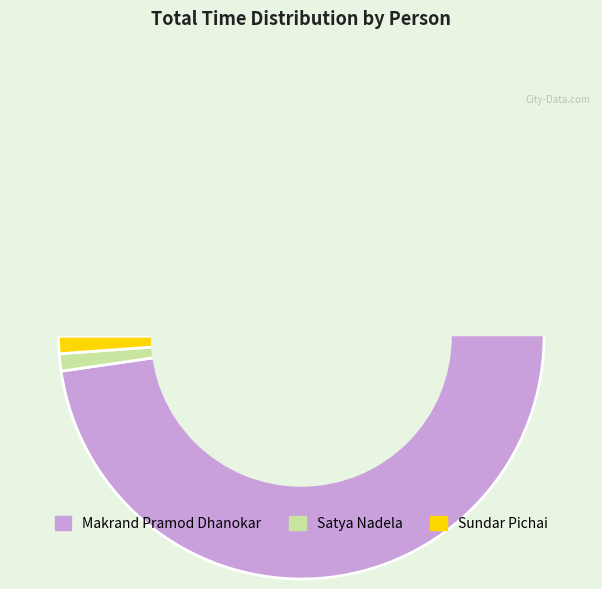

To the nearest percent, what portion does Makrand Pramod Dhanokar represent?

98%